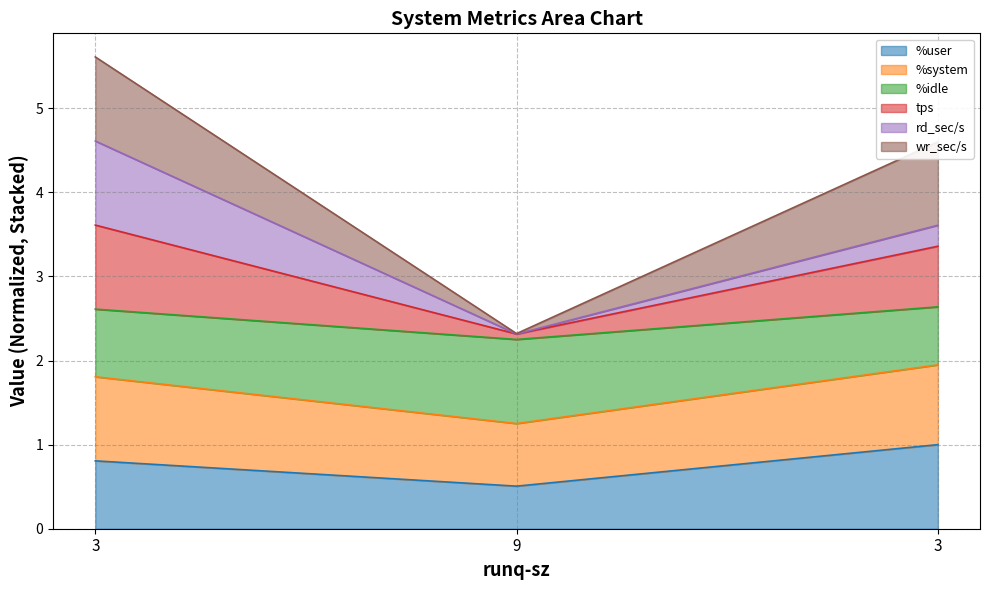

Between 9 and 3, which series saw the biggest shift?

tps